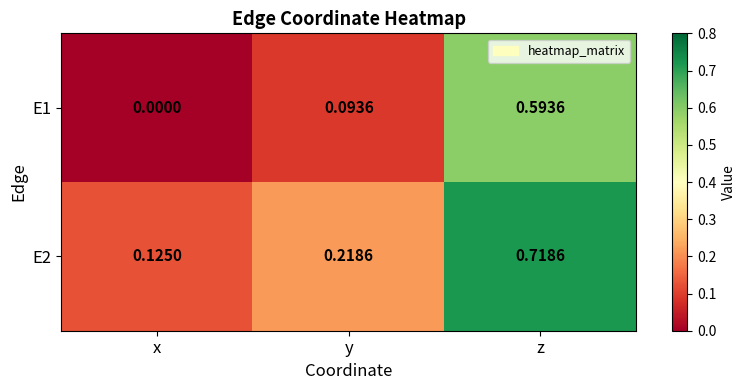

Where is E2 nearest to the value 0?

x